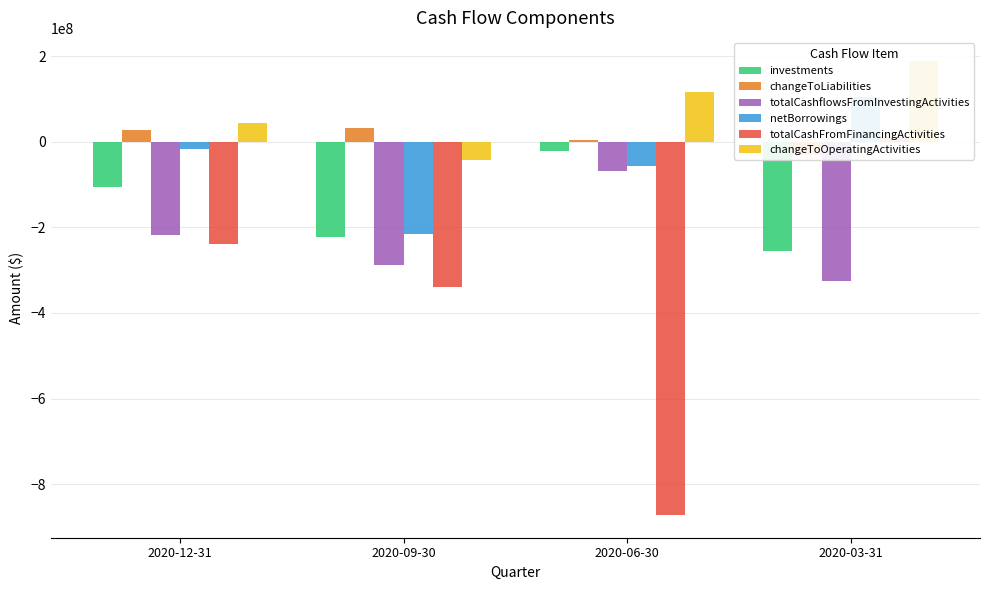

What is the label of the 1st bar from the left?

2020-12-31